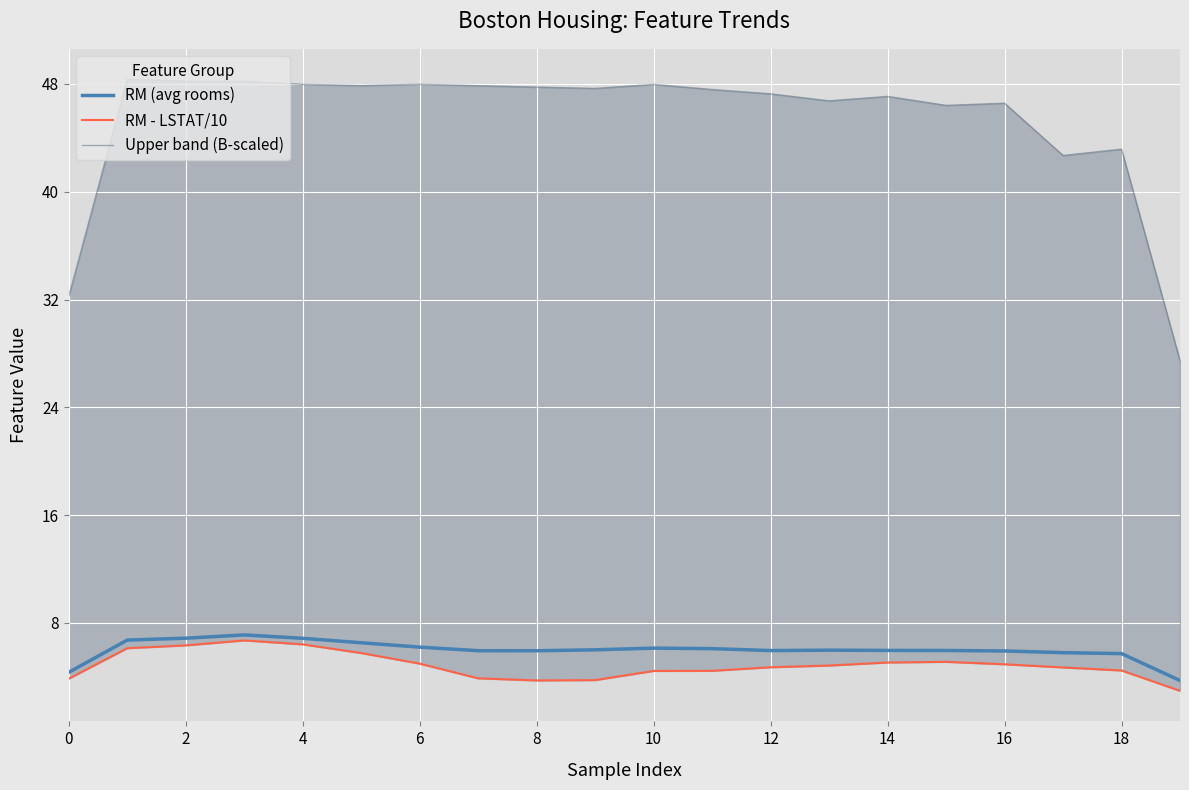

What is the minimum value shown in the chart?

3.0